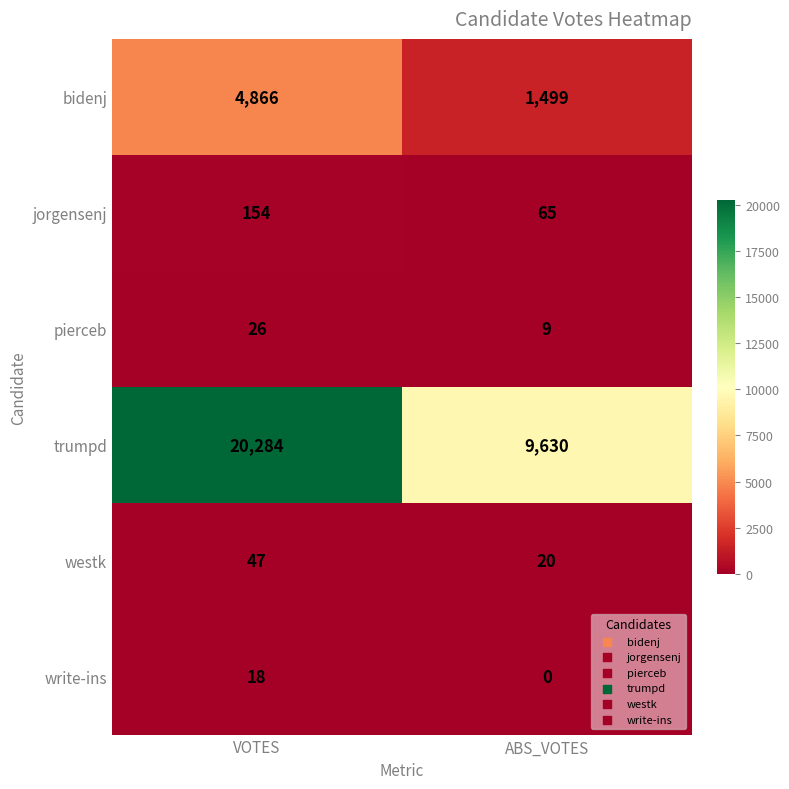

Reading left to right, list all the values displayed in this chart.

bidenj: VOTES=4866	ABS_VOTES=1499
jorgensenj: VOTES=154	ABS_VOTES=65
pierceb: VOTES=26	ABS_VOTES=9
trumpd: VOTES=20284	ABS_VOTES=9630
westk: VOTES=47	ABS_VOTES=20
write-ins: VOTES=18	ABS_VOTES=0